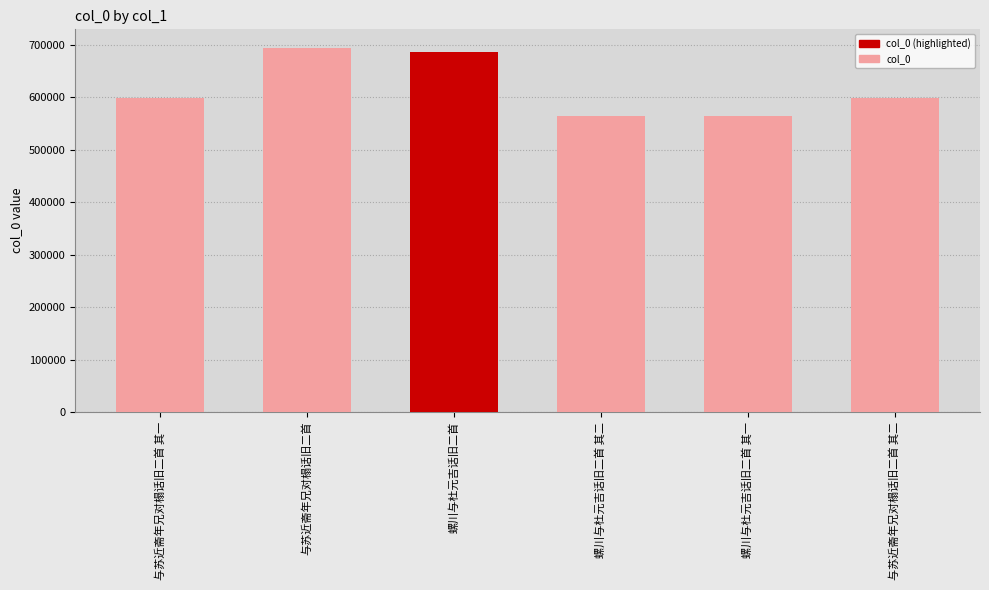

What is the maximum value shown in the chart?

694953